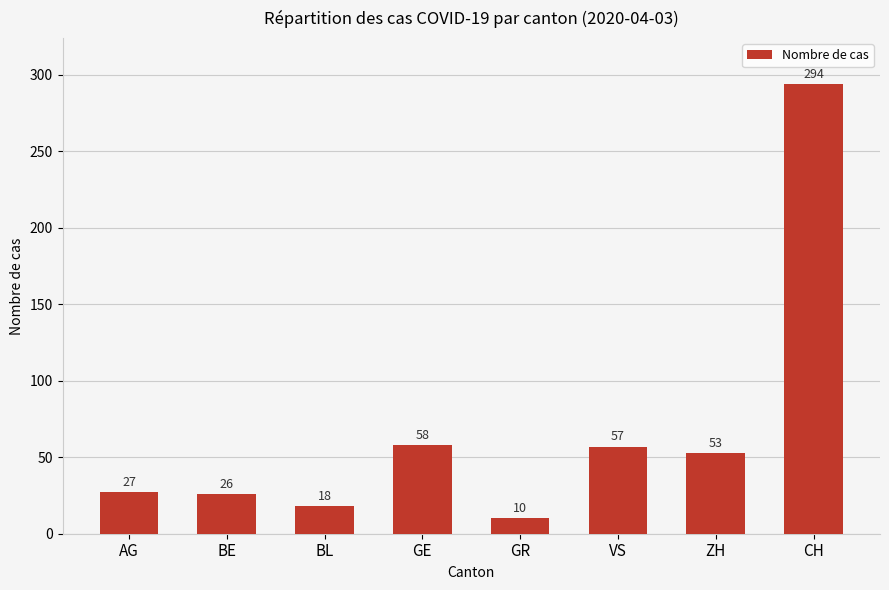

How many bars are there in total?

8